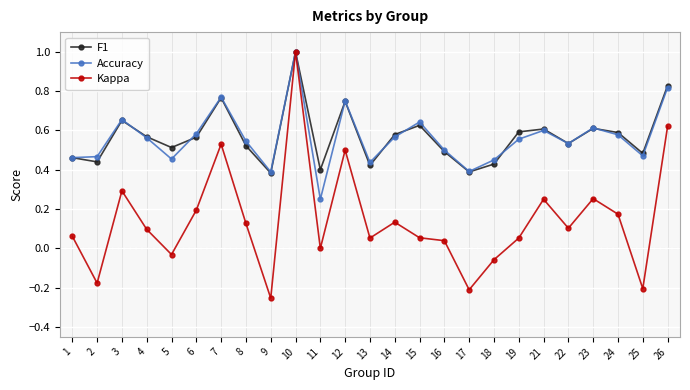

Is this an area chart (filled region under the line)?

No